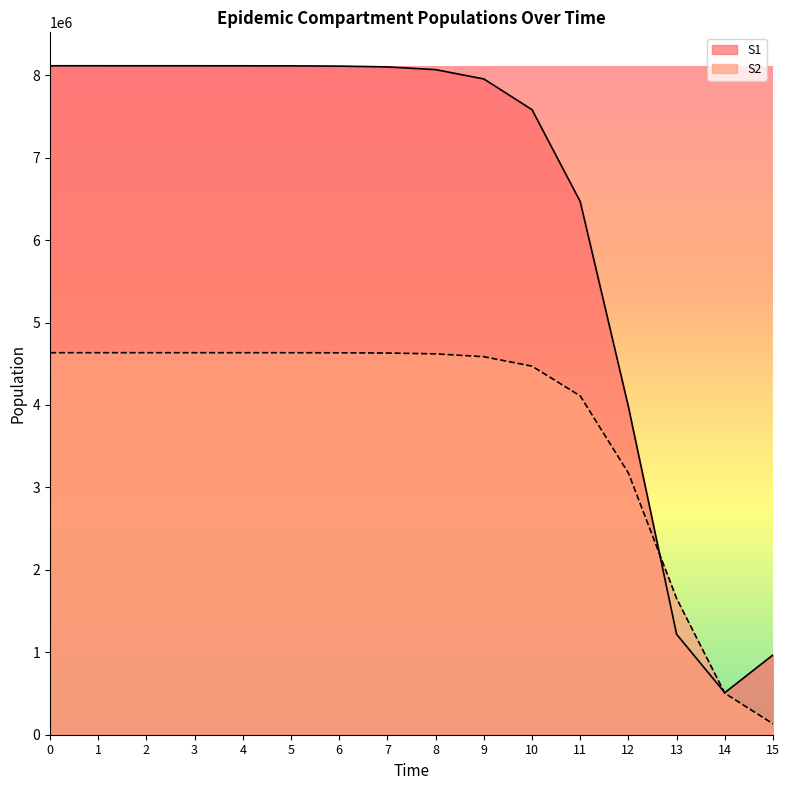

At which label does S2 reach its minimum?

15